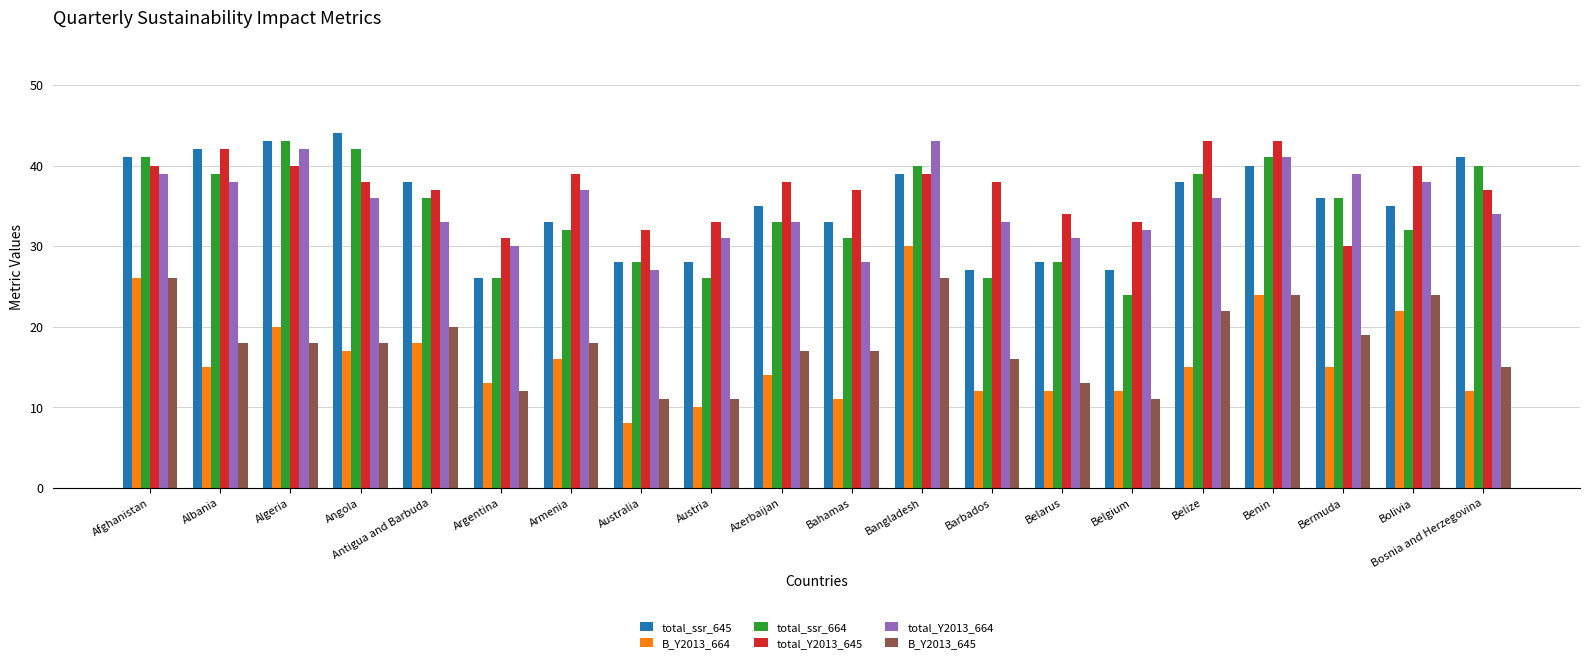

What are all the series names shown in the legend?

total_ssr_645, B_Y2013_664, total_ssr_664, total_Y2013_645, total_Y2013_664, B_Y2013_645